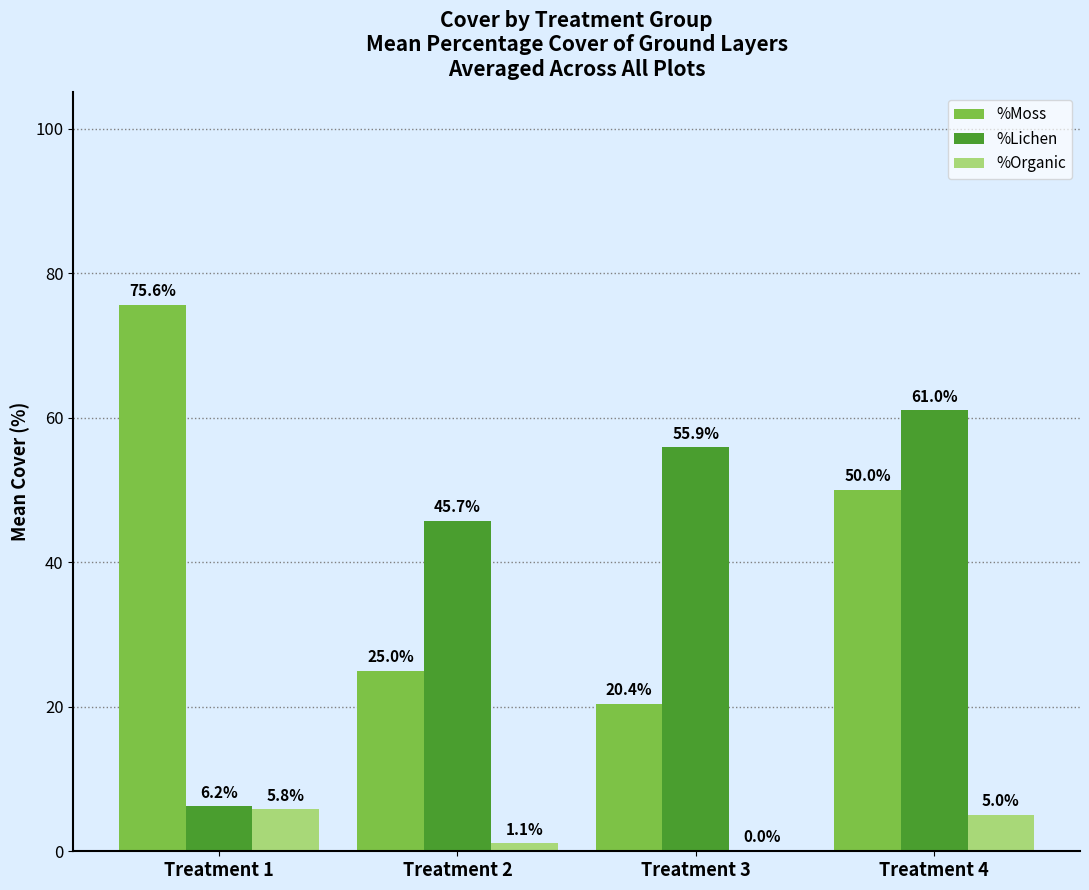

What is the total value across all series at Treatment 2?

71.8